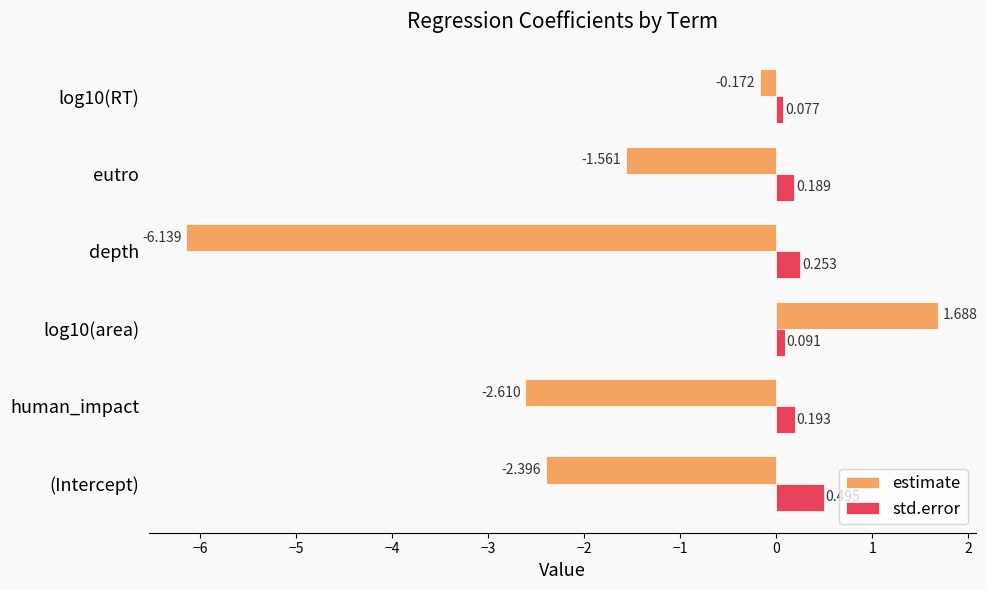

Which series has the largest total across all categories?

std.error